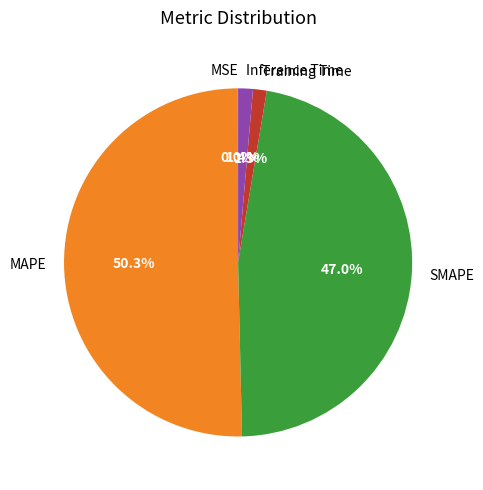

Which category has the biggest portion of the pie?

MAPE